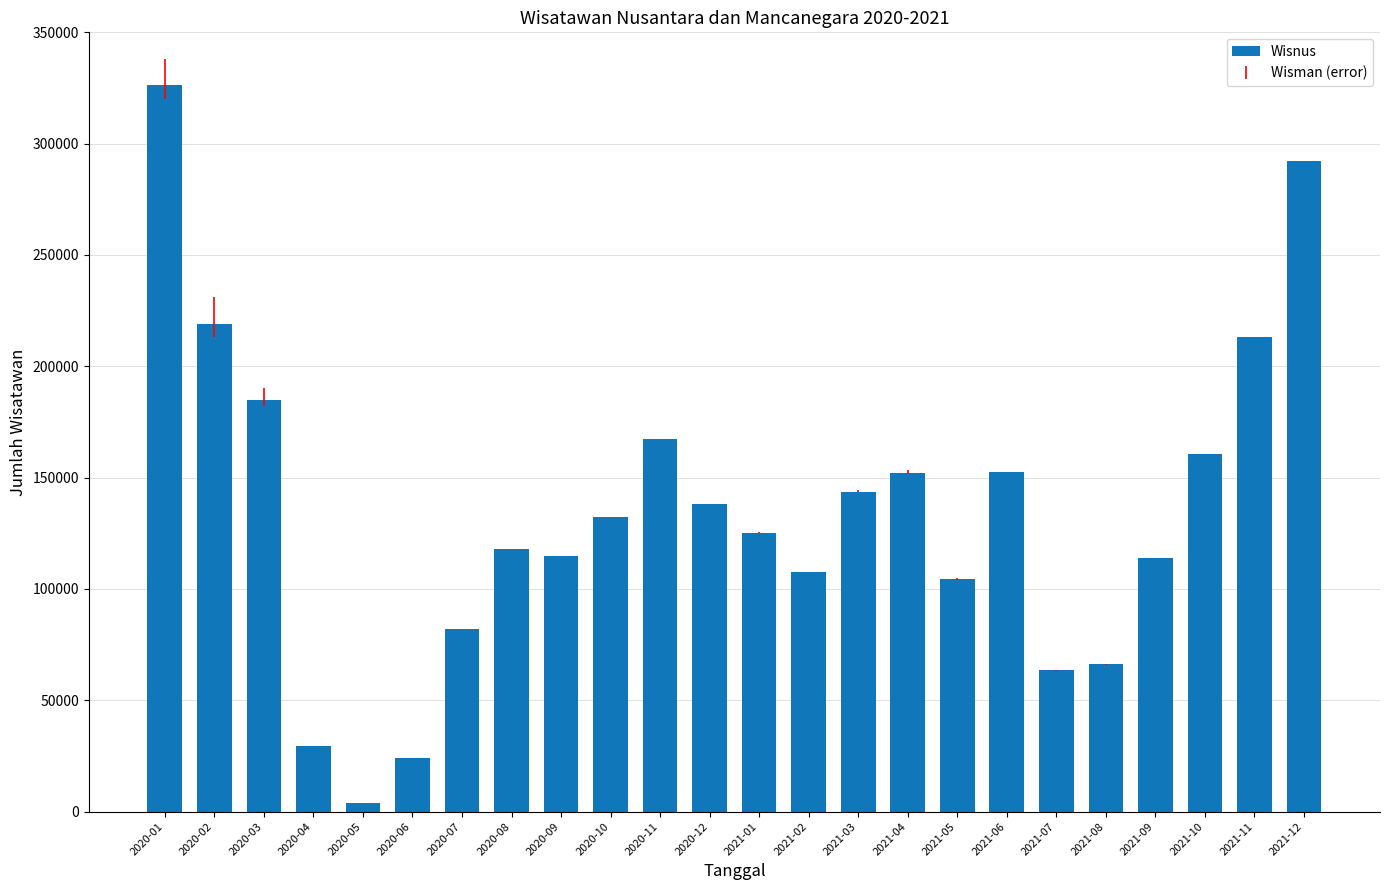

How many data points does each series have?

24